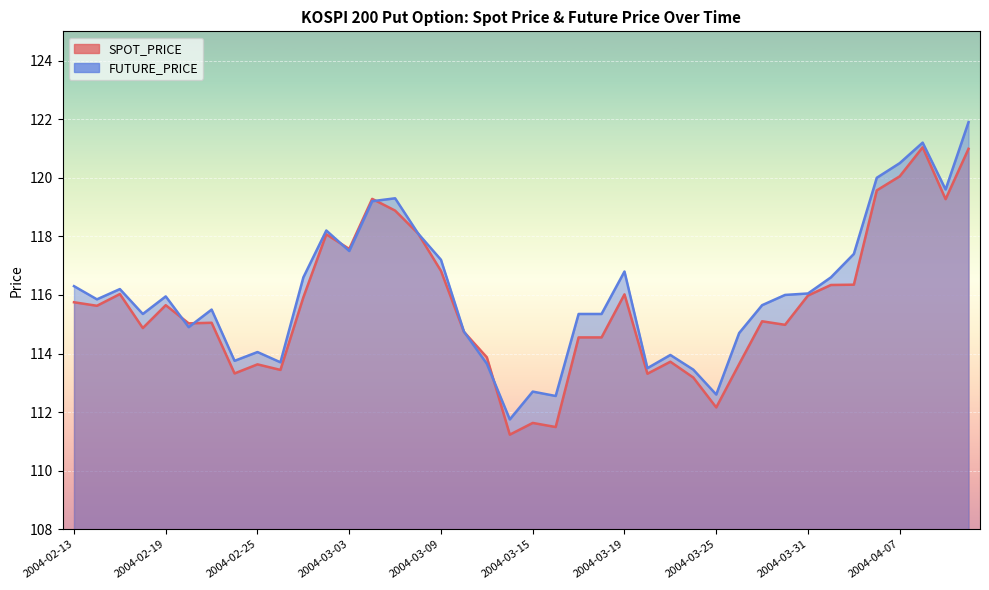

What is the difference between the second highest and second lowest values in the FUTURE_PRICE series?

8.7